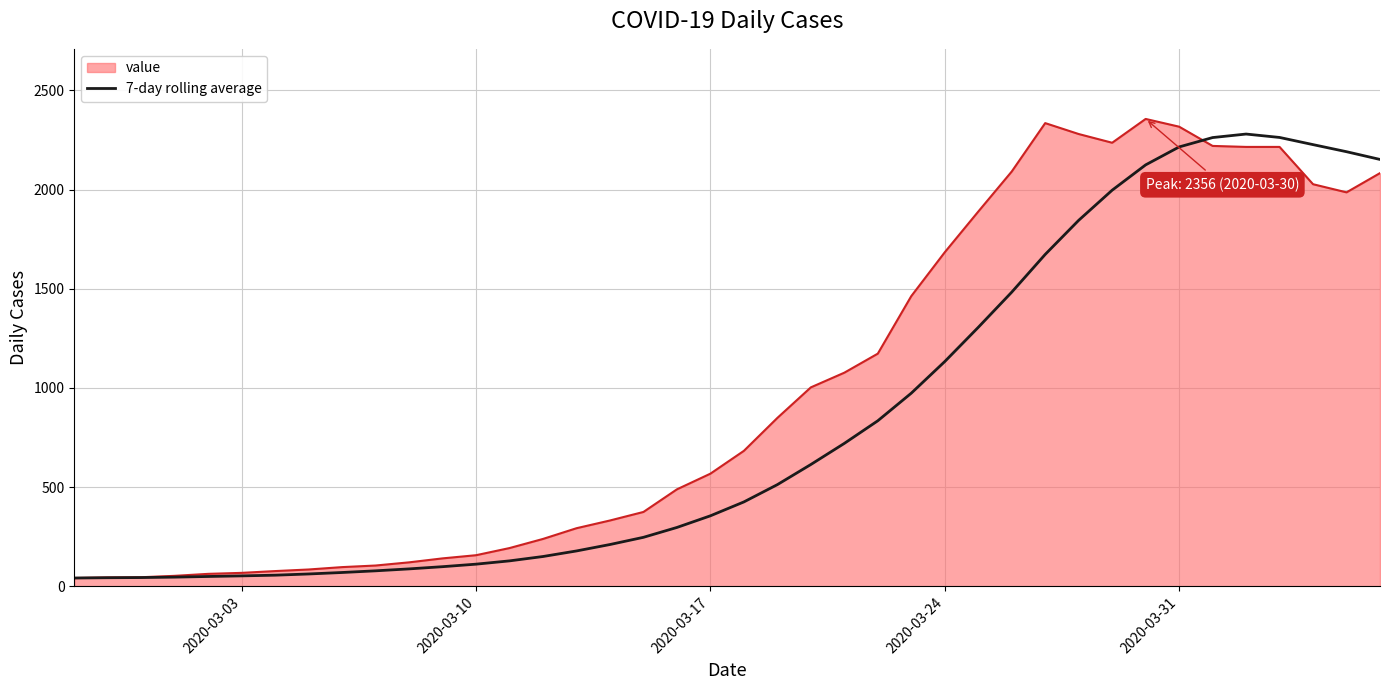

How many lines are shown in the chart?

2